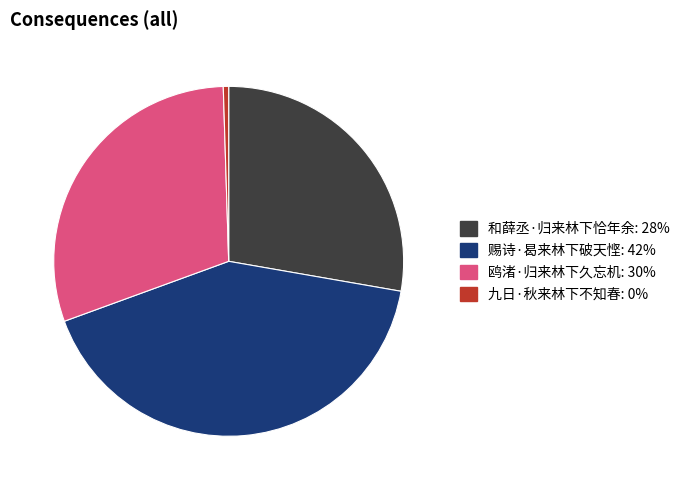

Combined, do 和薛丞·归来林下恰年余 and 九日·秋来林下不知春 account for over 50%?

No